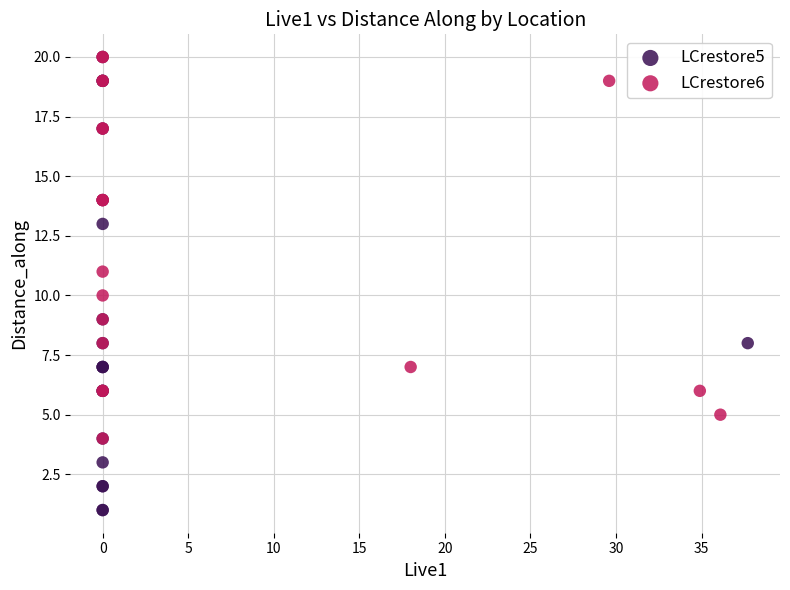

Which series has the largest Y range (max minus min)?

LCrestore5